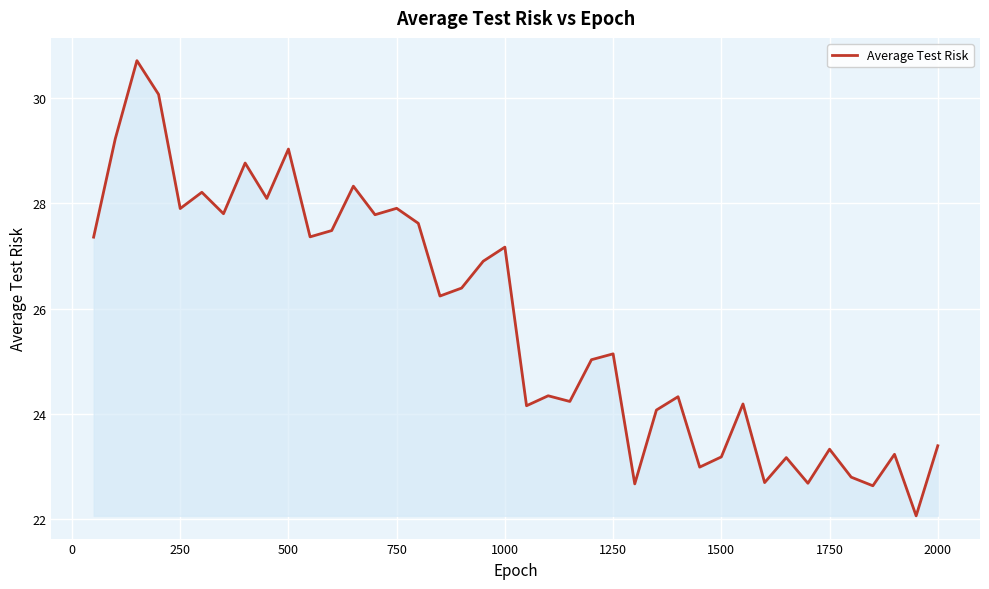

What is the greatest value displayed?

30.7